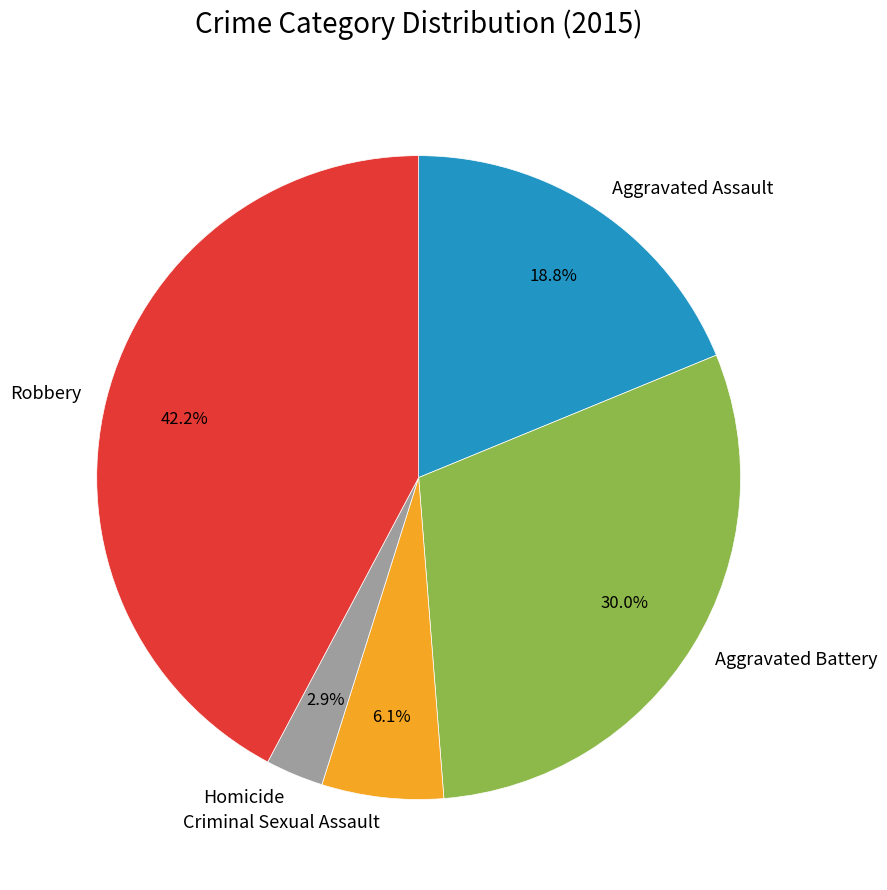

Is it true that Robbery is 42% of the pie?

True